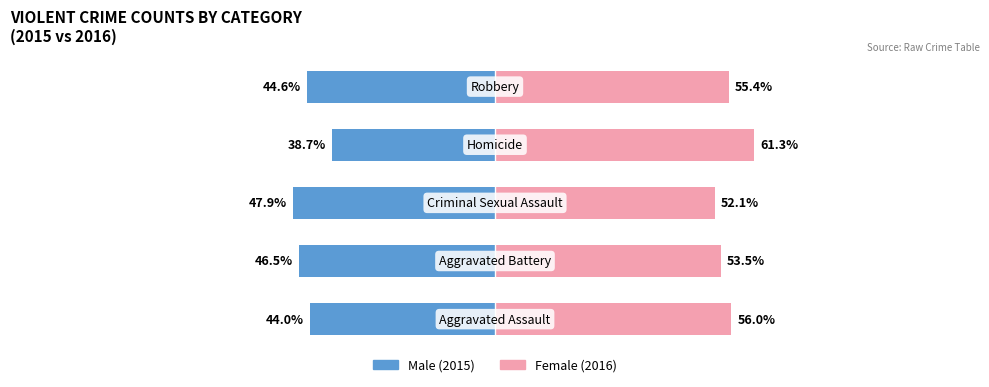

Is it true that Female equals 101.5 at 3?

False